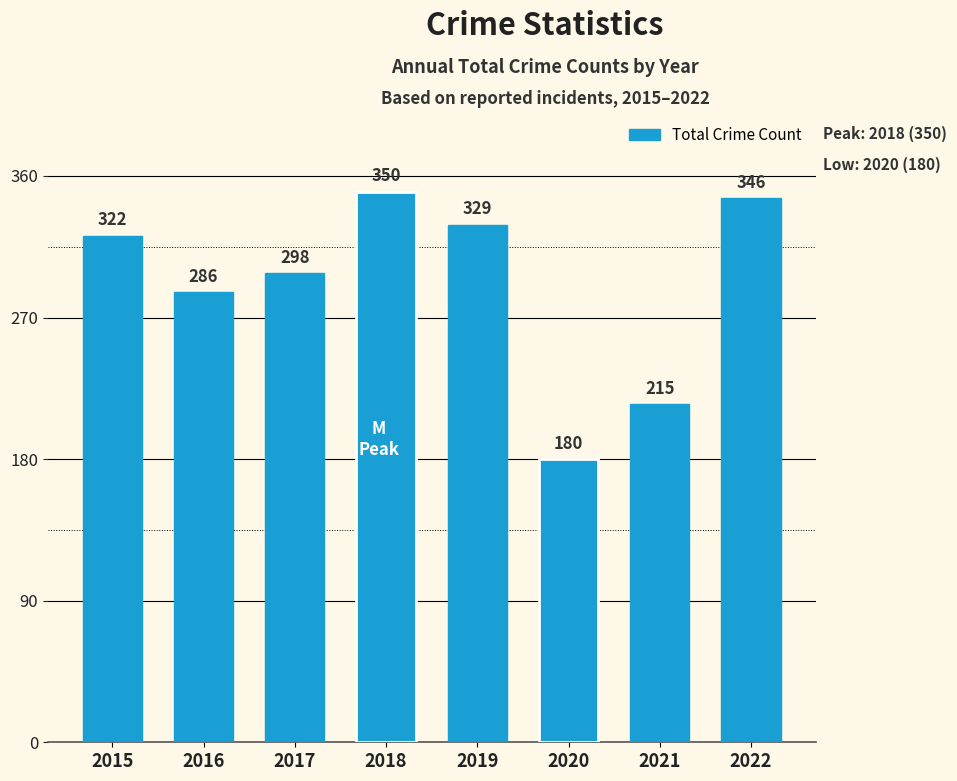

How many distinct data groups are displayed?

1